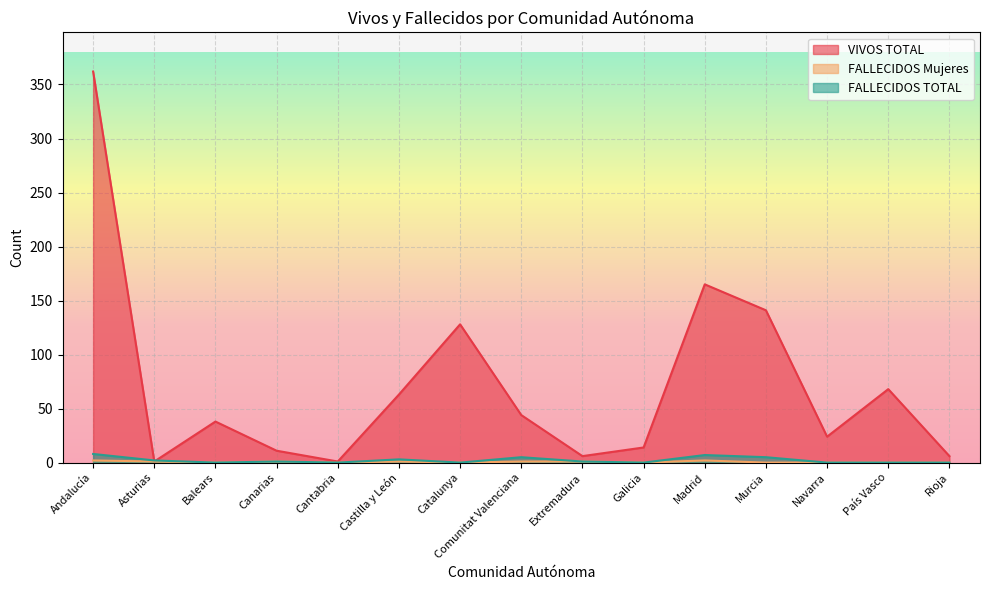

How many data points does each series have?

15